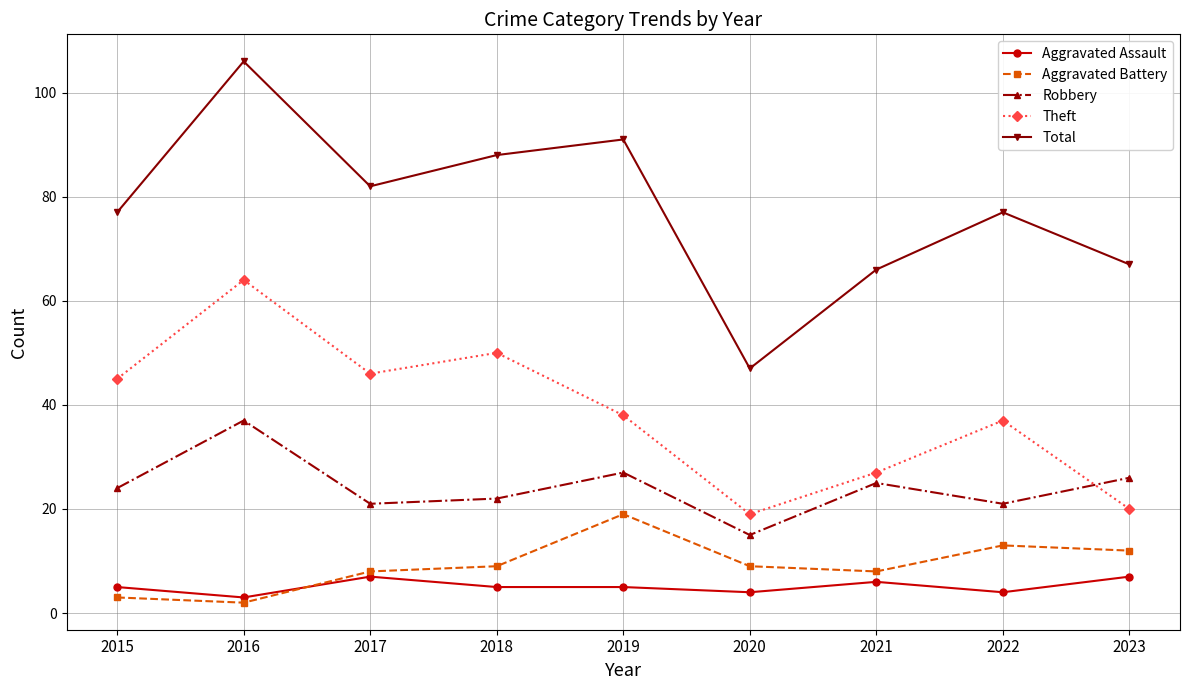

What is the maximum value for Robbery?

37